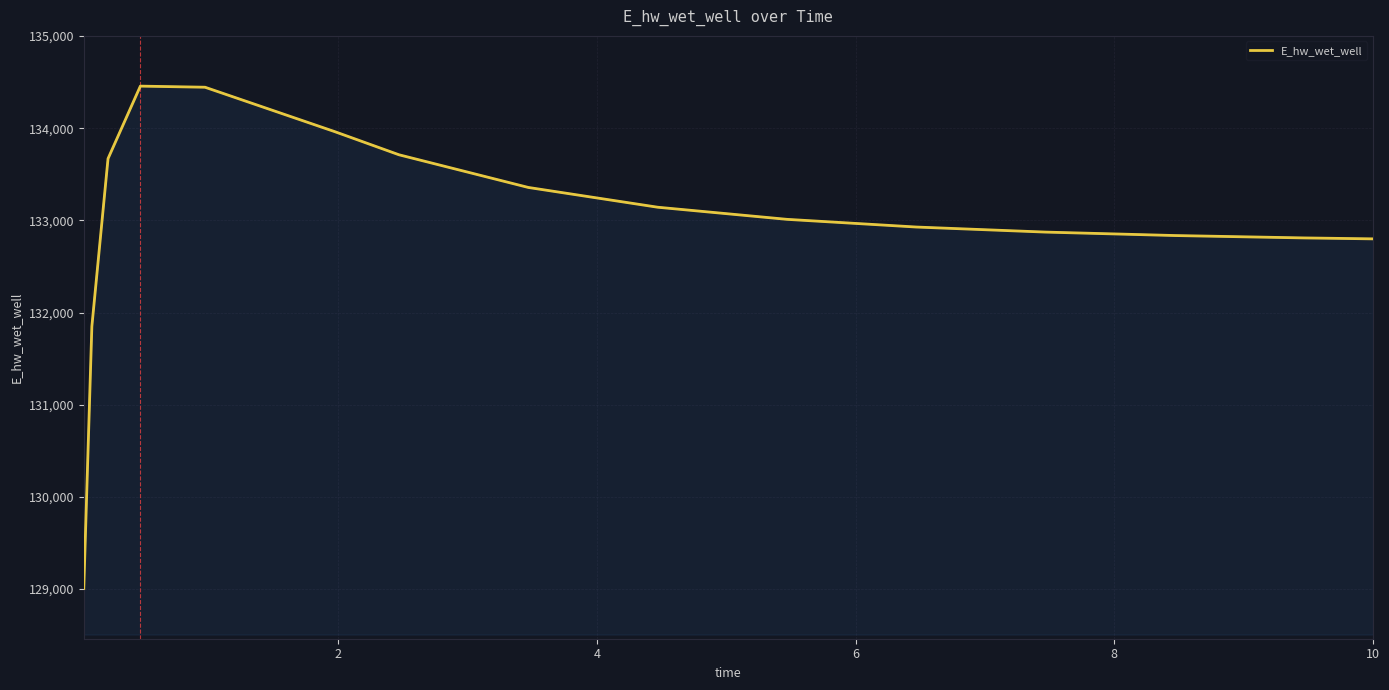

What is the maximum value shown in the chart?

134455.9